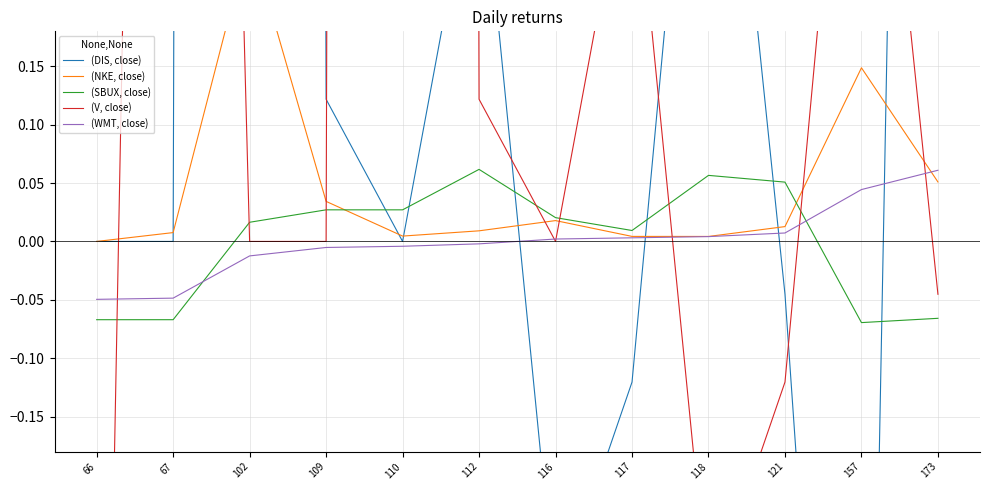

True or false: (NKE, close) and (WMT, close) cross at least once.

True